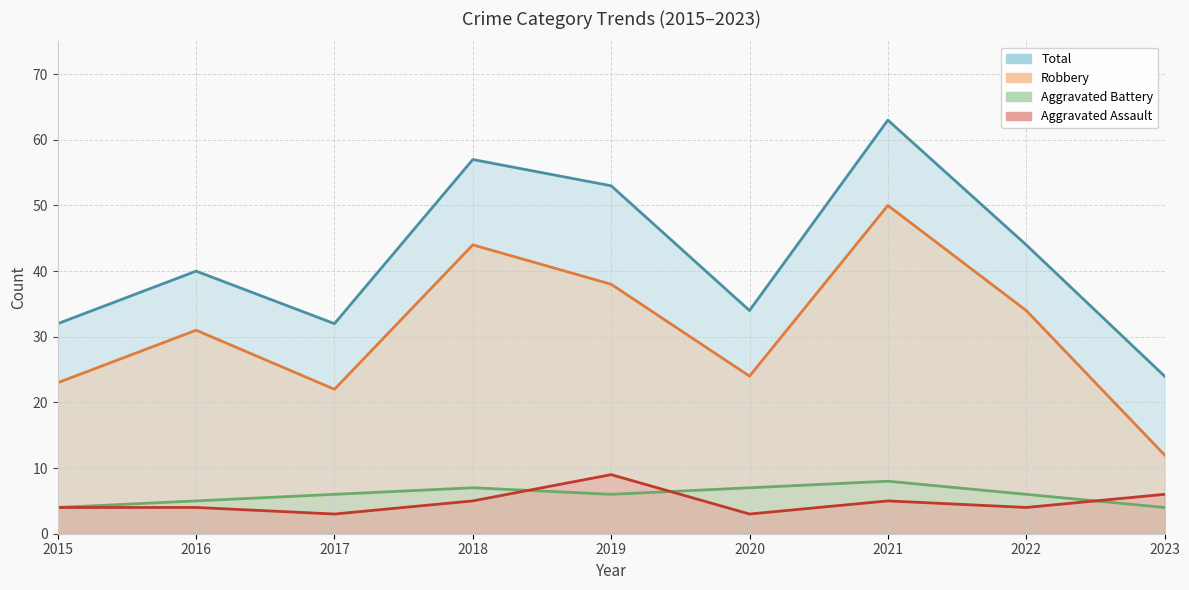

In Robbery, how many points are lower than both neighbors (excluding endpoints)?

2